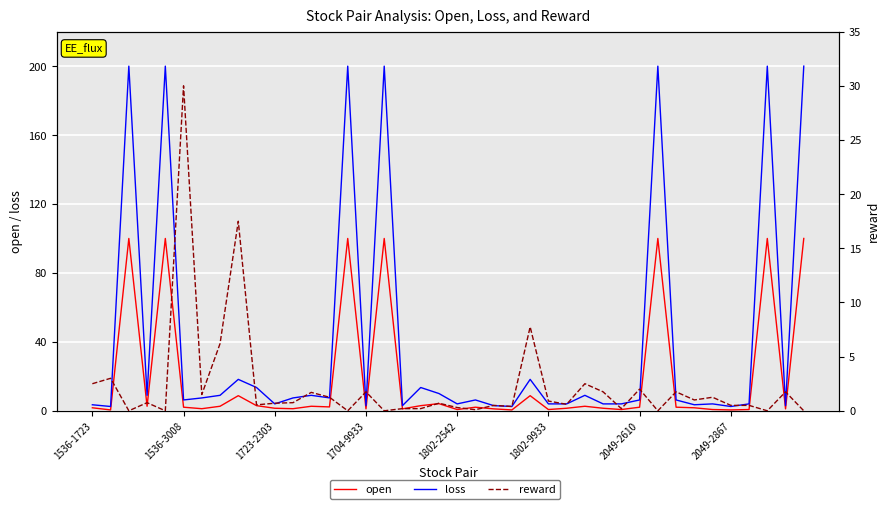

What is the sum of all loss values?

1615.5